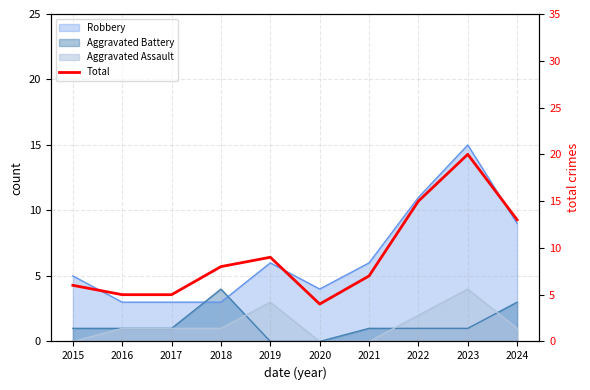

Reading right to left, what are all the values shown in this chart?

2024=13	2023=20	2022=15	2021=7	2020=4	2019=9	2018=8	2017=5	2016=5	2015=6